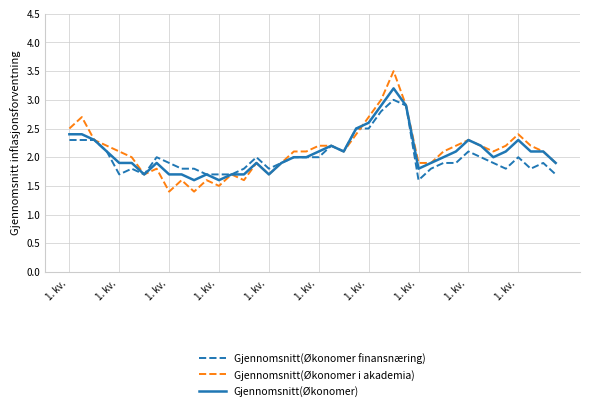

What is the difference between the second highest and second lowest values in the Gjennomsnitt(Økonomer i akademia) series?

1.6